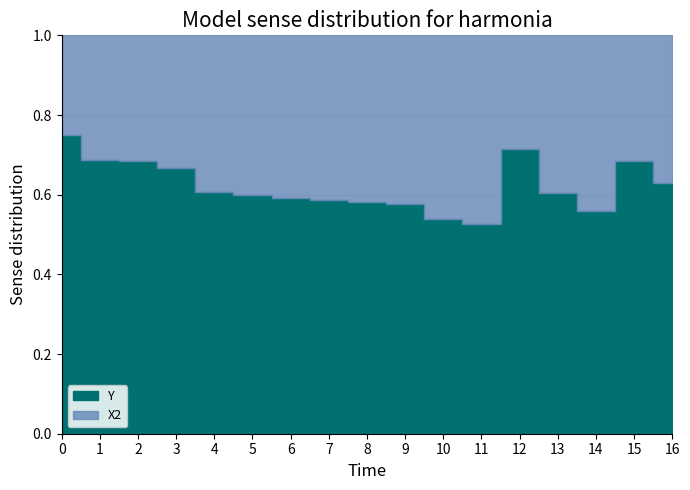

True or false: Y and X2 intersect in this chart.

False